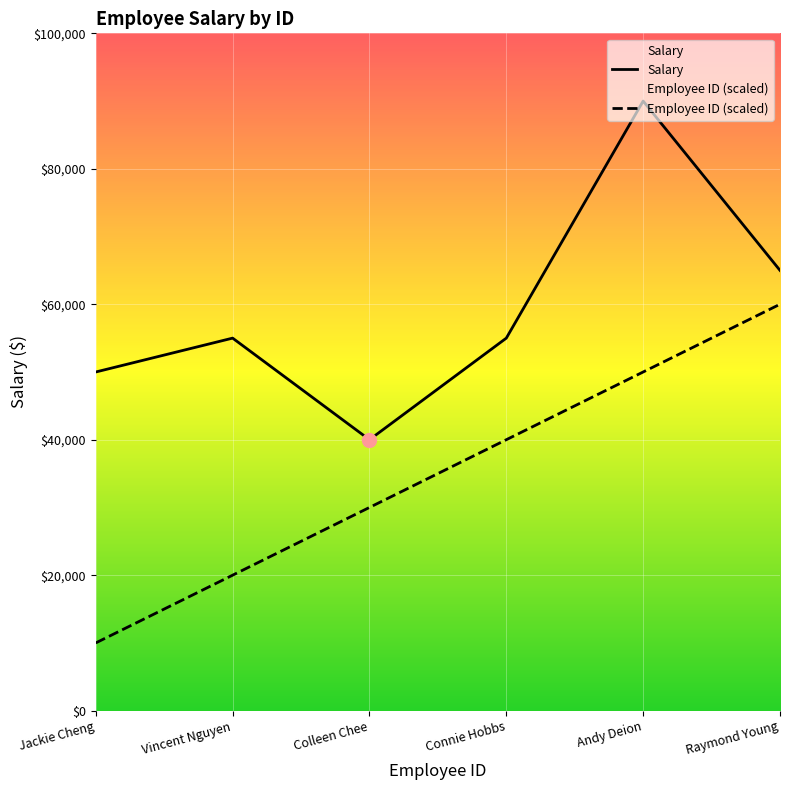

What is the difference between the Employee ID values at Raymond Young and Colleen Chee?

30000